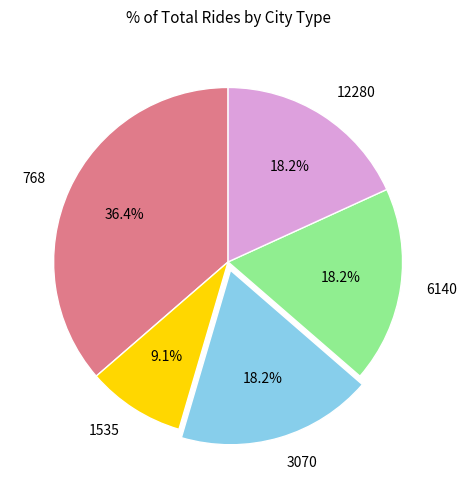

Is it true that 6140 is 32% of the pie?

False